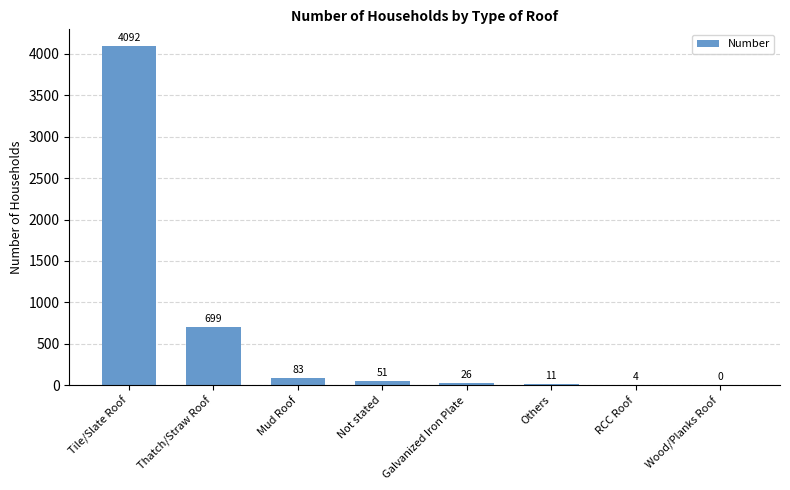

How many positive values are there?

7